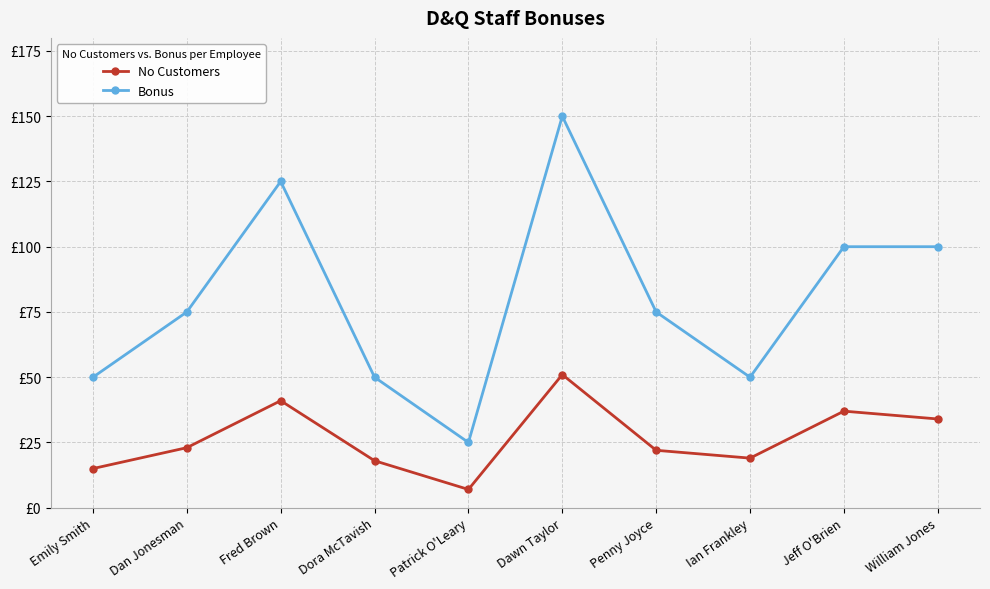

True or false: No Customers and Bonus intersect in this chart.

False